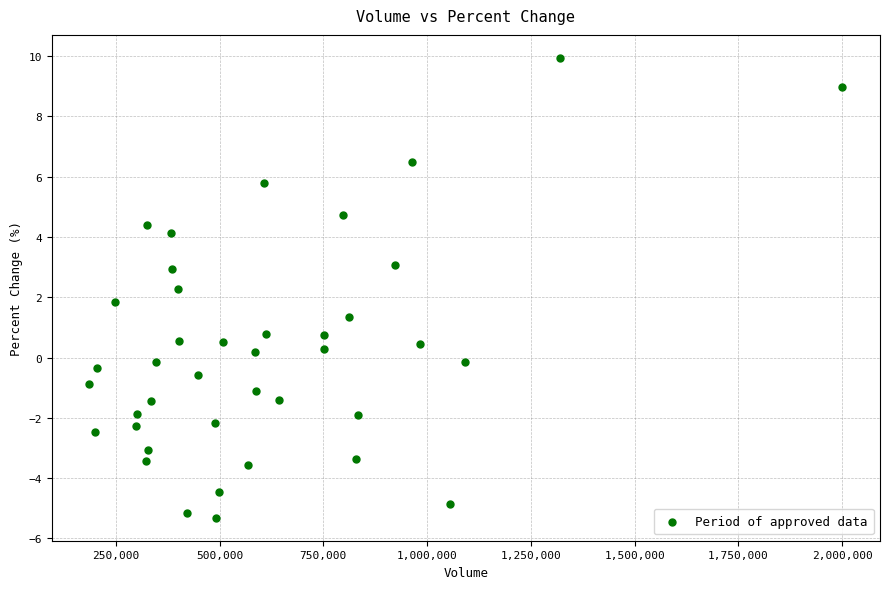

What is the range of X values (max minus min)?

1813899.0